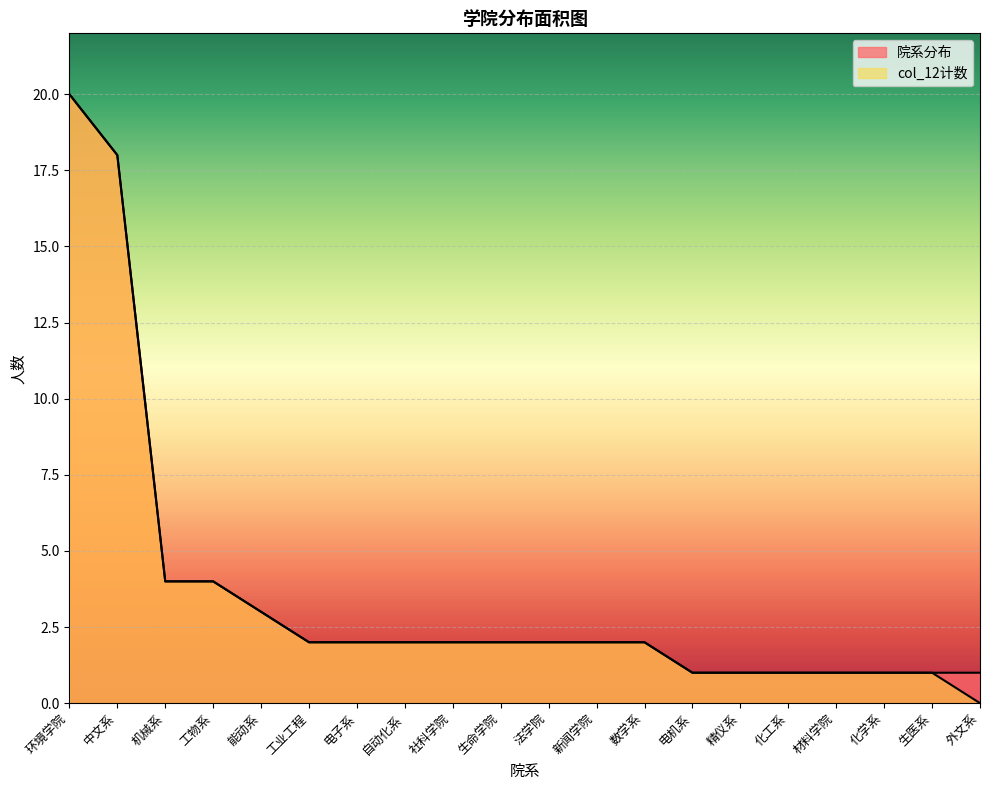

At which category is the sum across all series the highest?

环境学院